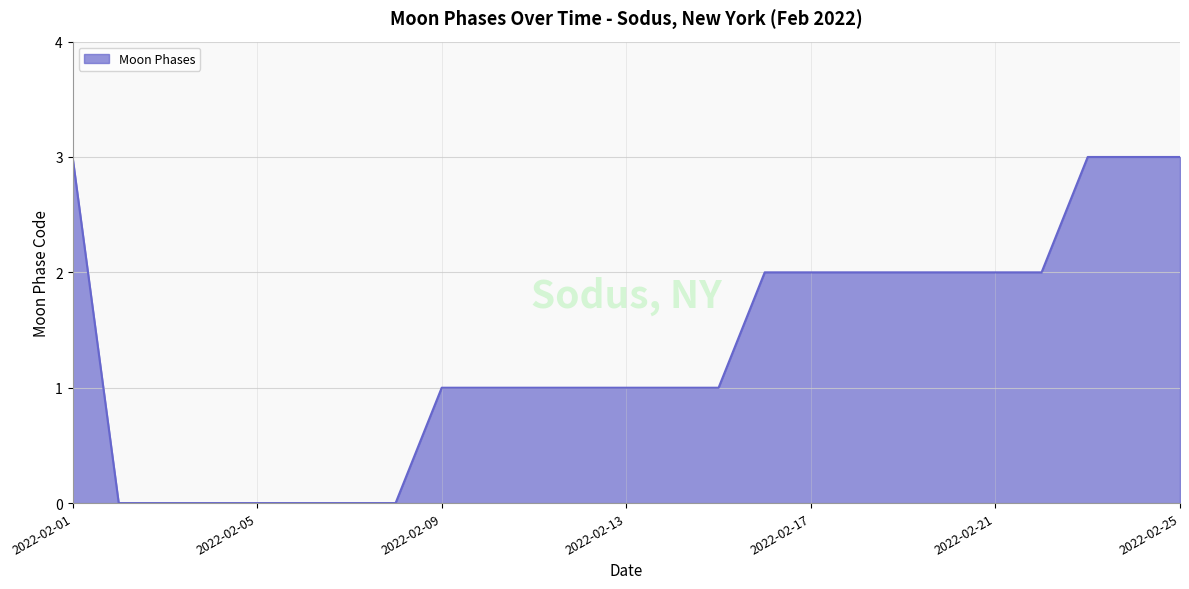

What is the average value?

1